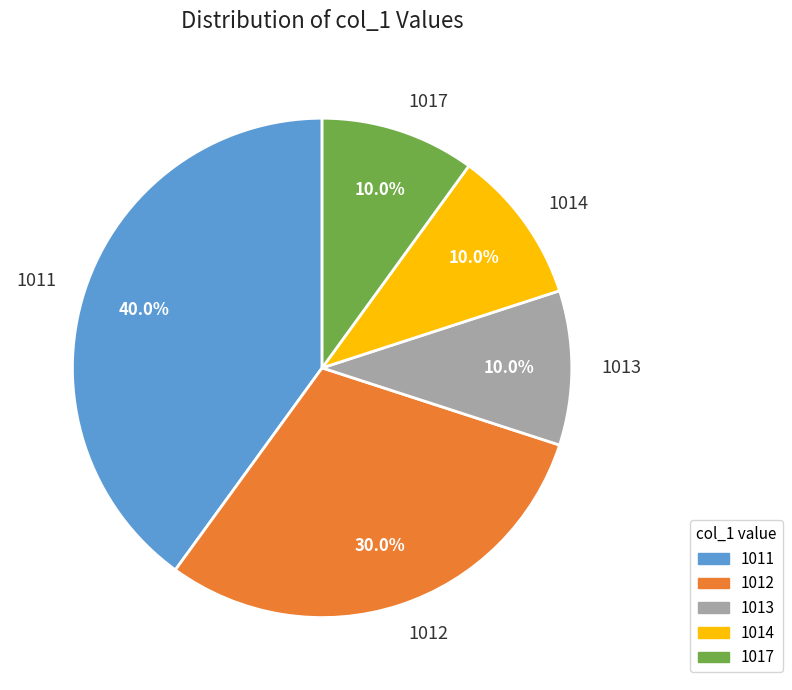

Is the sum of 1012 and 1013 greater than half?

No